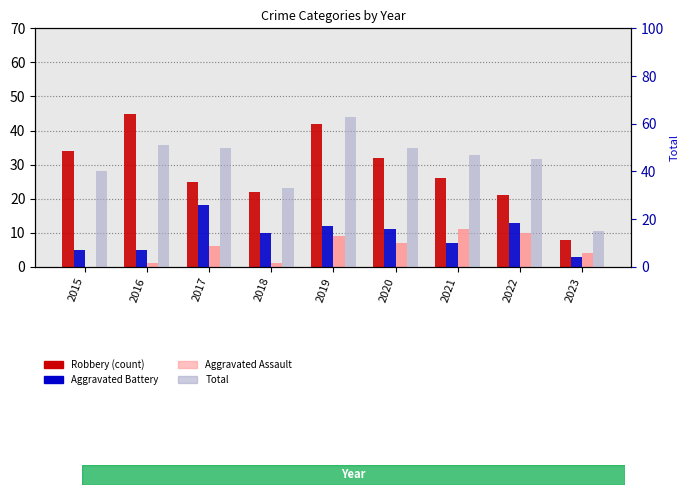

What is the value of the Aggravated Assault bar at the 5th from the left?

9